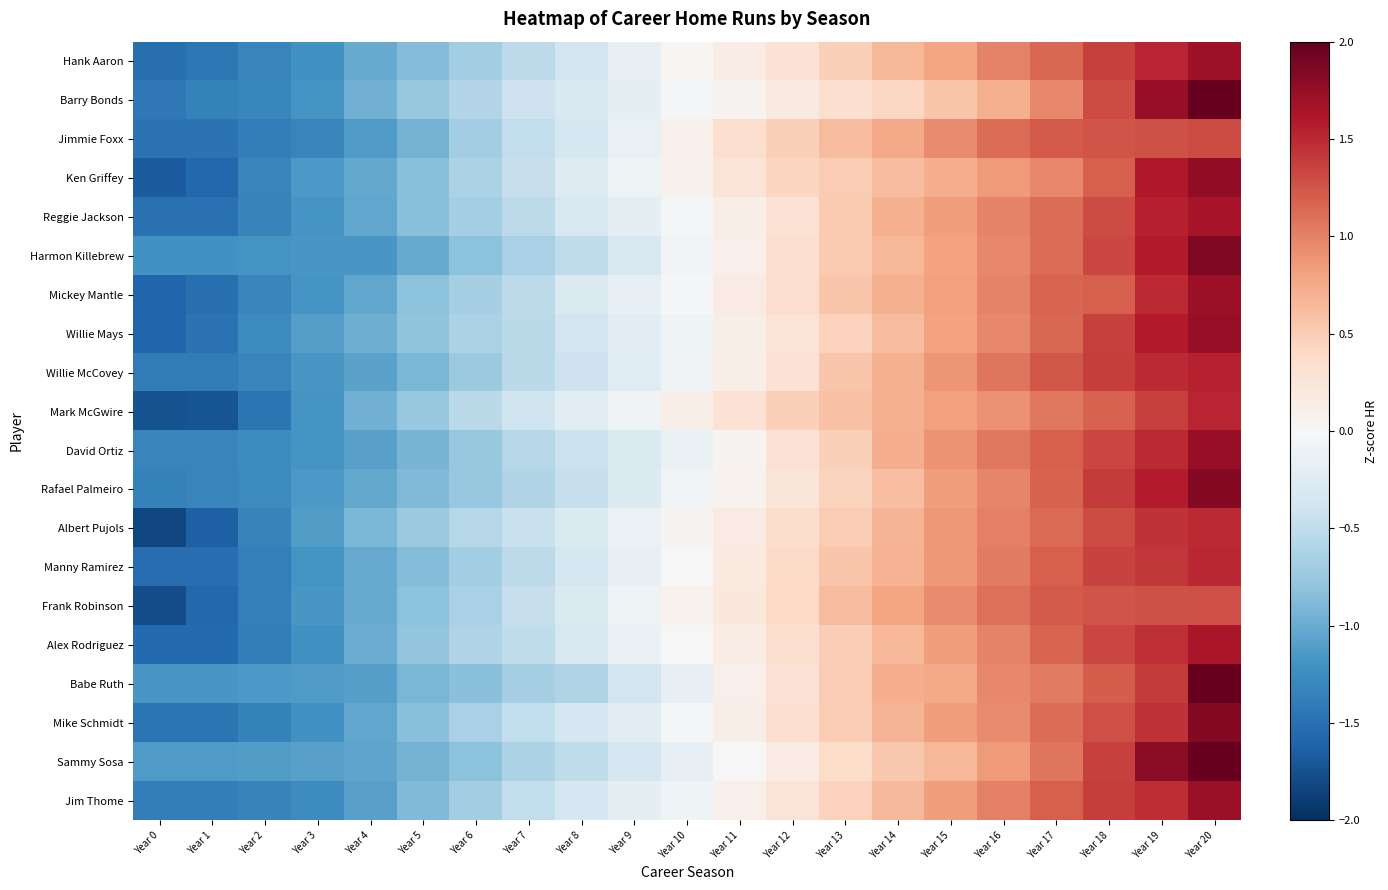

At how many categories does at least one series exceed -1?

17